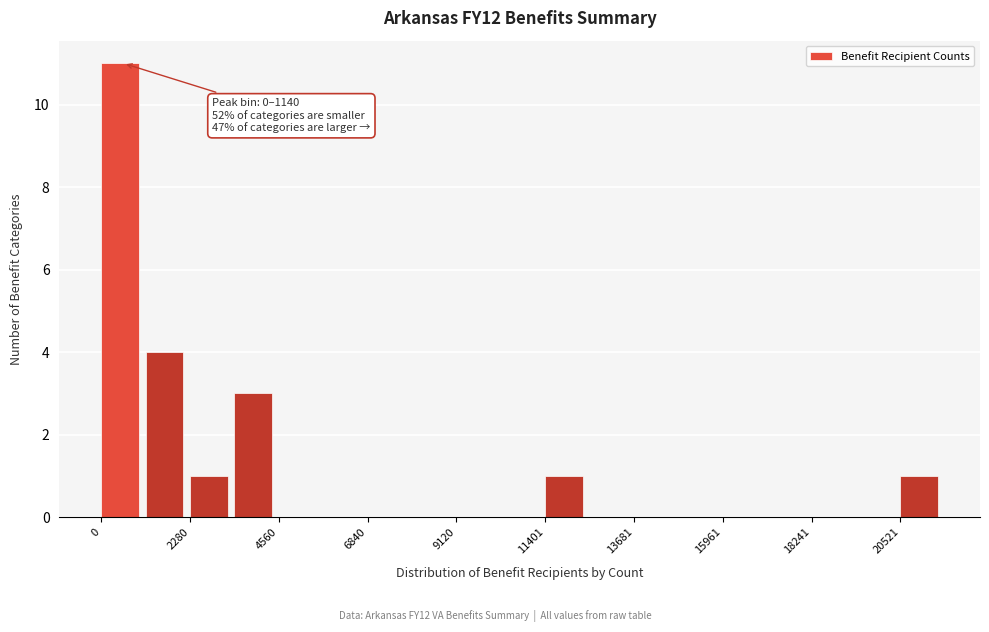

Around what value on the x-axis is the tallest bar? Give the approximate position of its centre, as read against the axis.

500